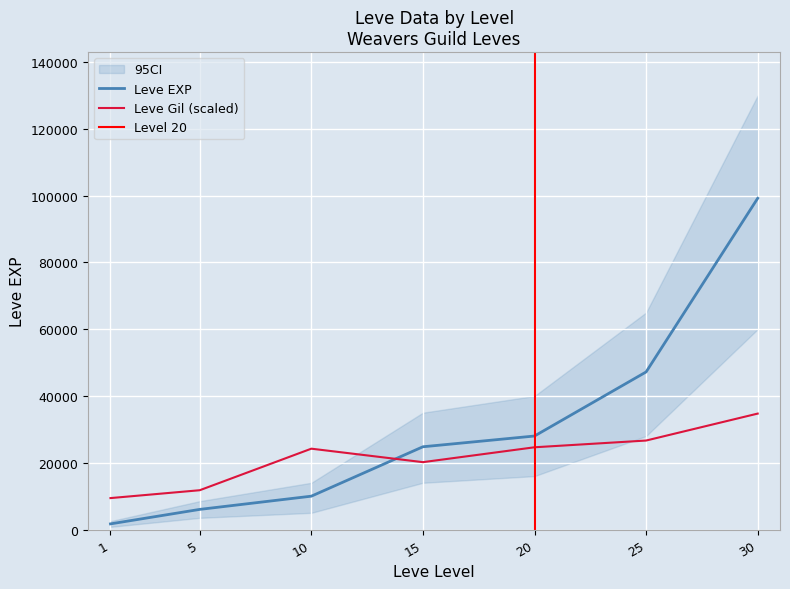

True or false: Leve Gil and Leve EXP cross at least once.

True